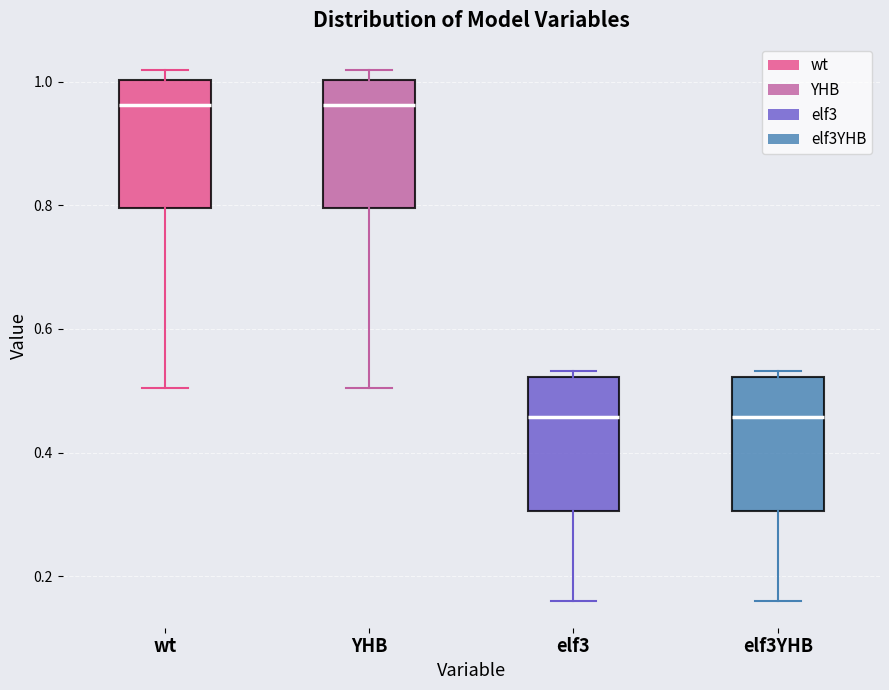

Reading left to right, read every box against the y-axis: the position of its median line, the range the box covers, and the ends of its whiskers. The values are not printed on the chart, so give them approximately, as read against the axis.

wt: median 0.96, box 0.80 to 1.00, whiskers 0.50 to 1.02
YHB: median 0.96, box 0.80 to 1.00, whiskers 0.50 to 1.02
elf3: median 0.46, box 0.30 to 0.52, whiskers 0.16 to 0.54
elf3YHB: median 0.46, box 0.30 to 0.52, whiskers 0.16 to 0.54